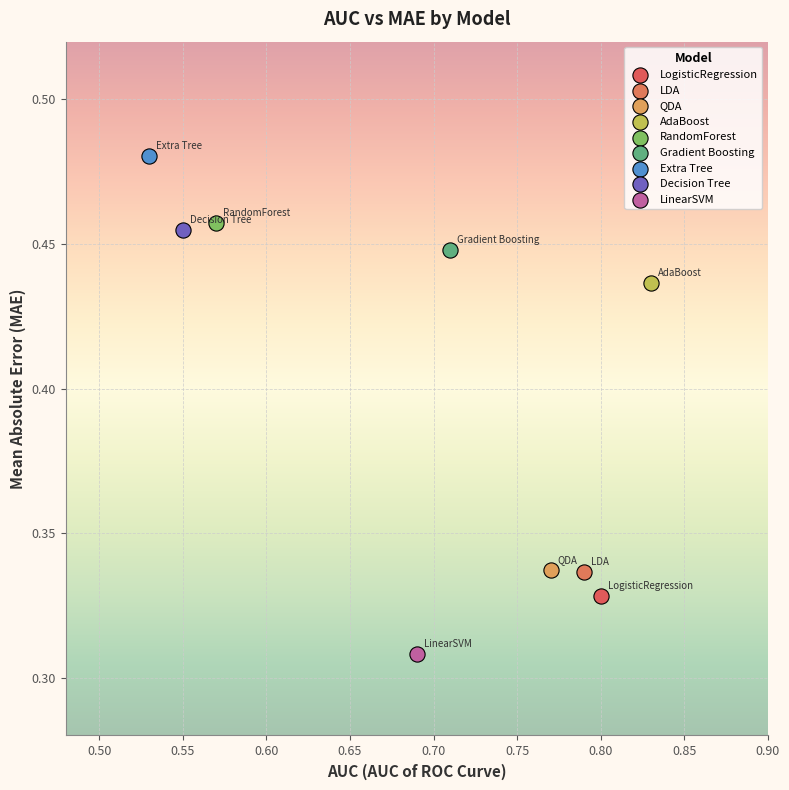

What are all the series names shown in the legend?

LogisticRegression, LDA, QDA, AdaBoost, RandomForest, Gradient Boosting, Extra Tree, Decision Tree, LinearSVM